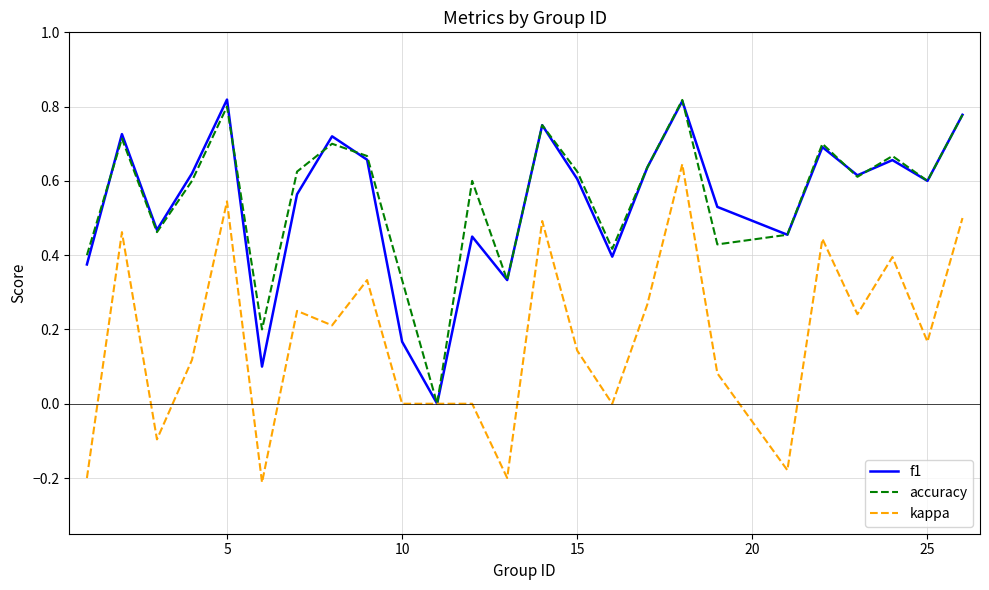

How many lines are shown in the chart?

3